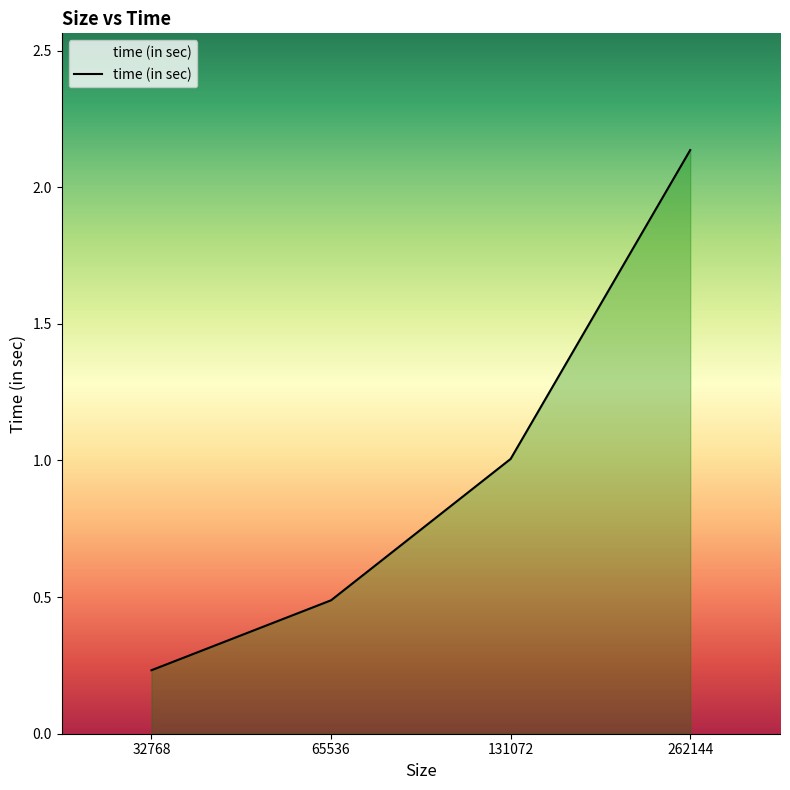

List the labels in order of value, largest first.

262144, 131072, 65536, 32768